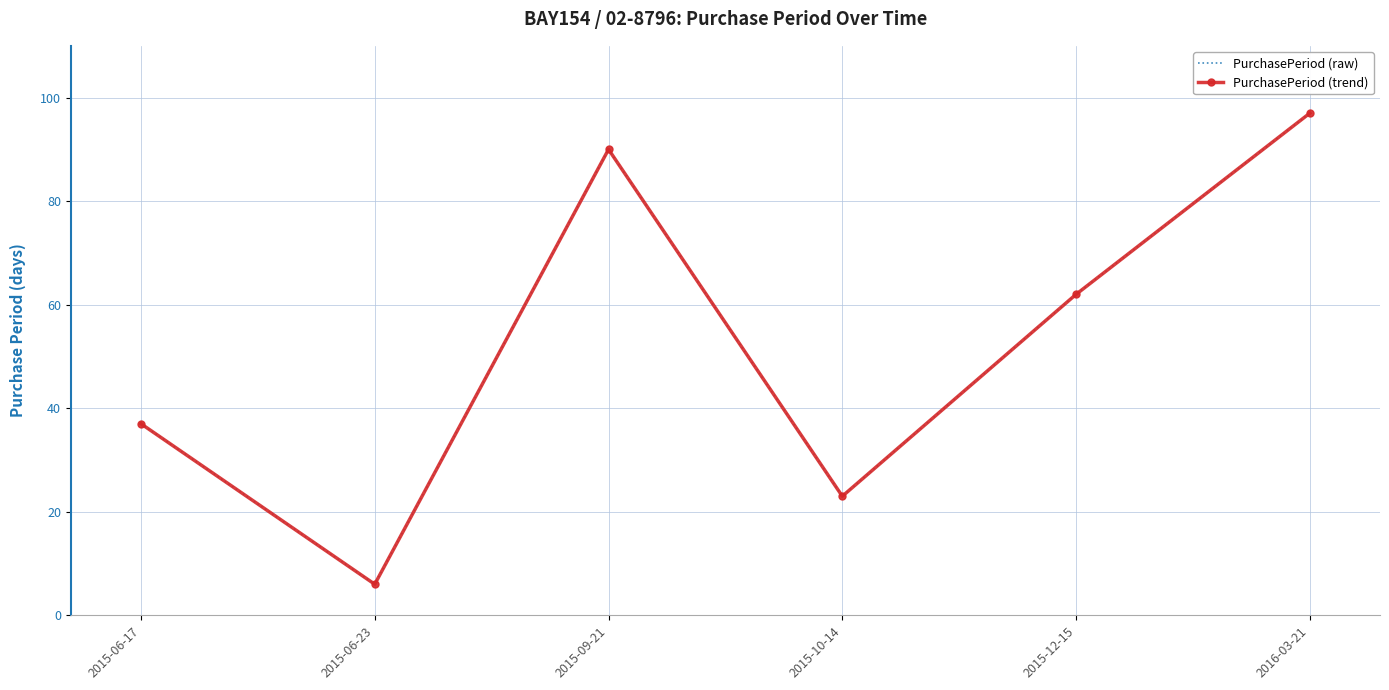

True or false: PurchasePeriod (raw) has a value of 9 at 2015-06-23.

False